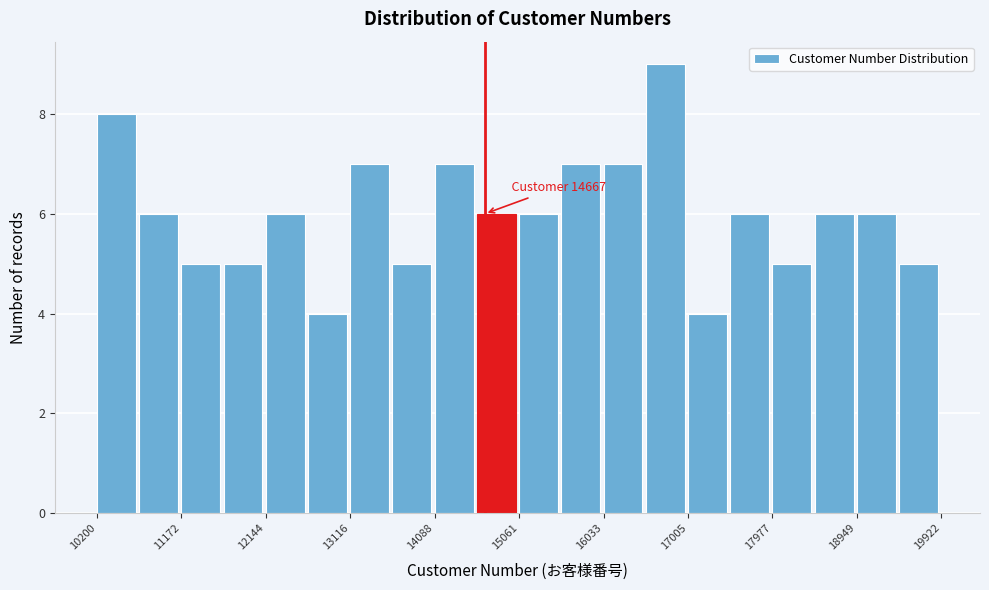

Which range on the x-axis has the tallest bar?

16500 to 17000